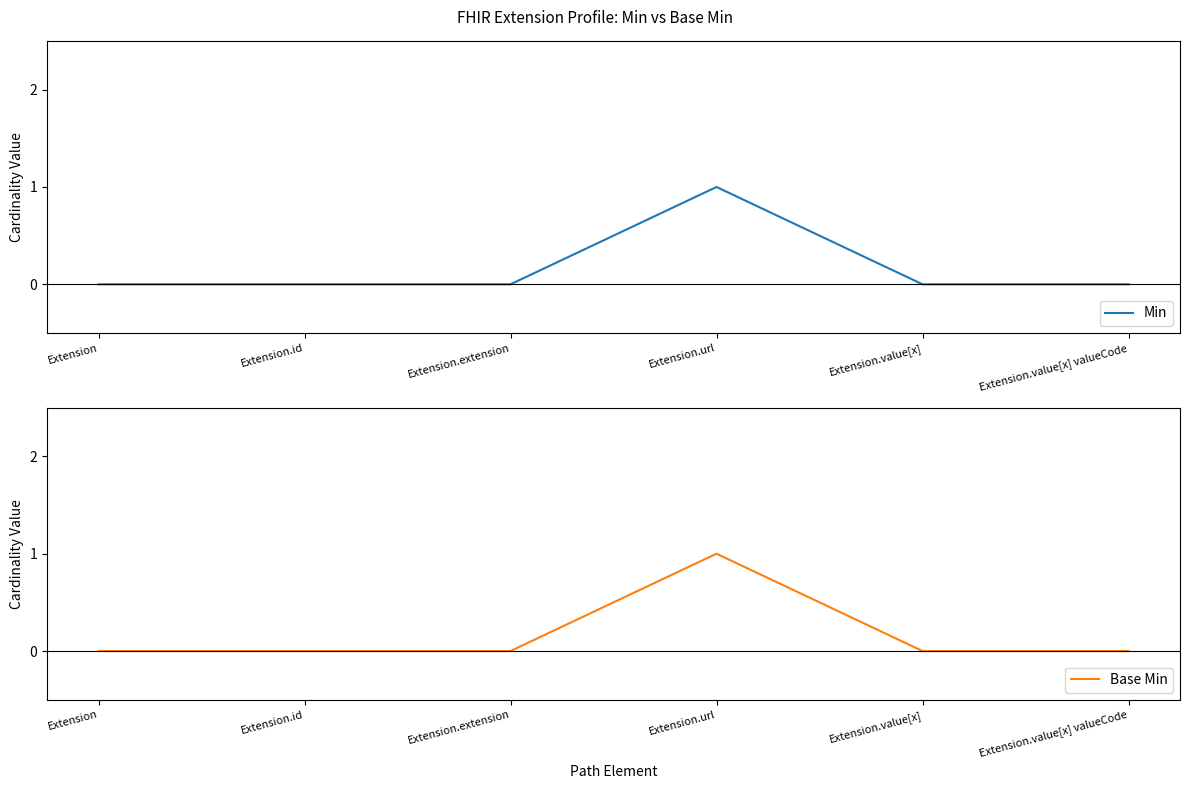

The value of Base Min at Extension.url is 1. True or false?

True